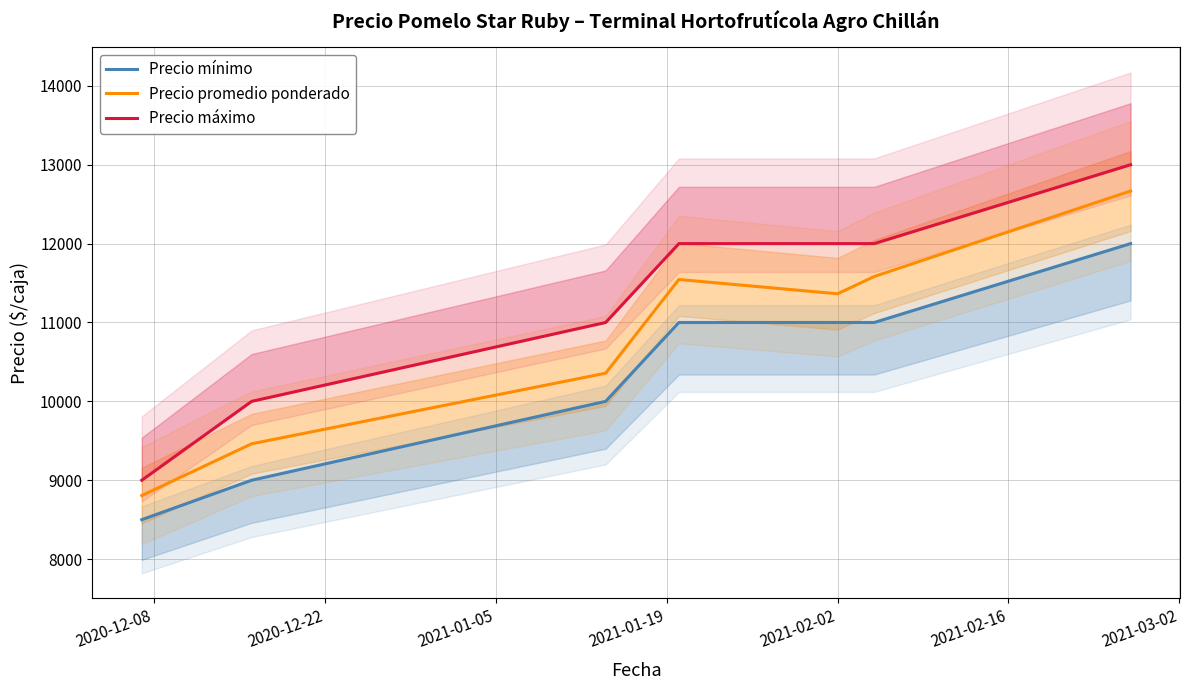

Is the value of Precio máximo at 2021-02-16 greater than the value of Precio mínimo at 2021-02-02?

Yes